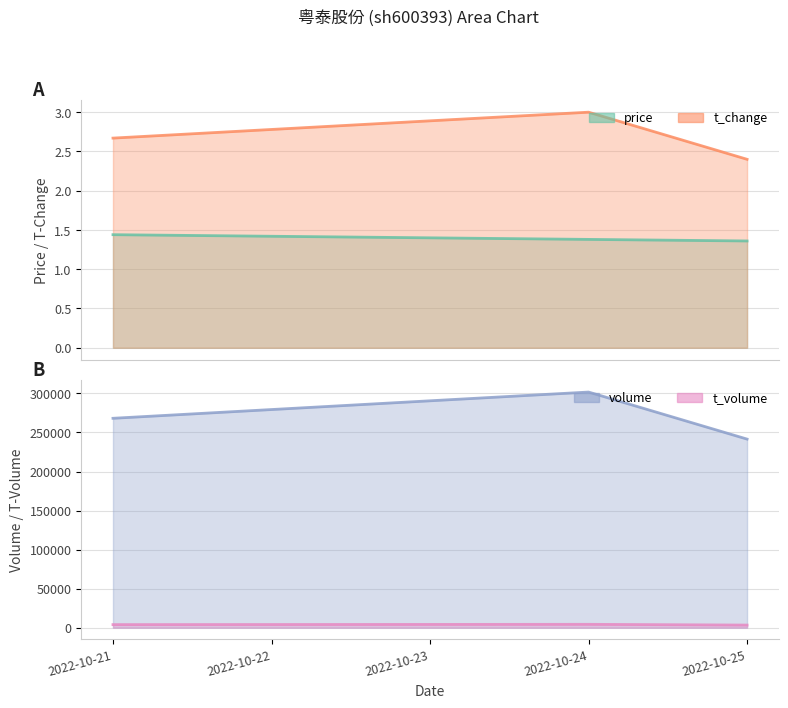

Is the value of t_volume at 2022-10-21 greater than the value of volume at 2022-10-24?

No